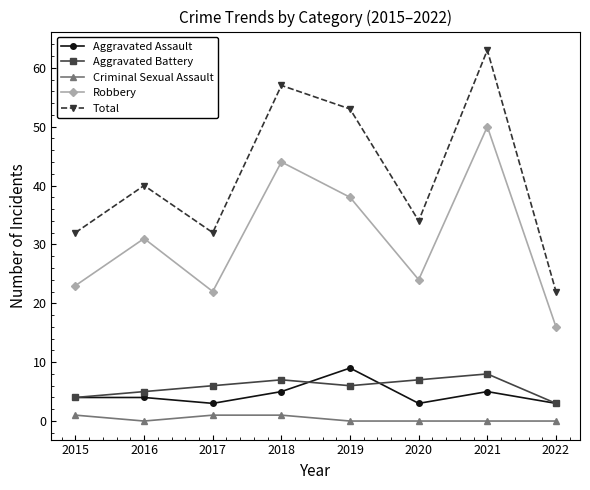

Which series has the largest range (max minus min)?

Total